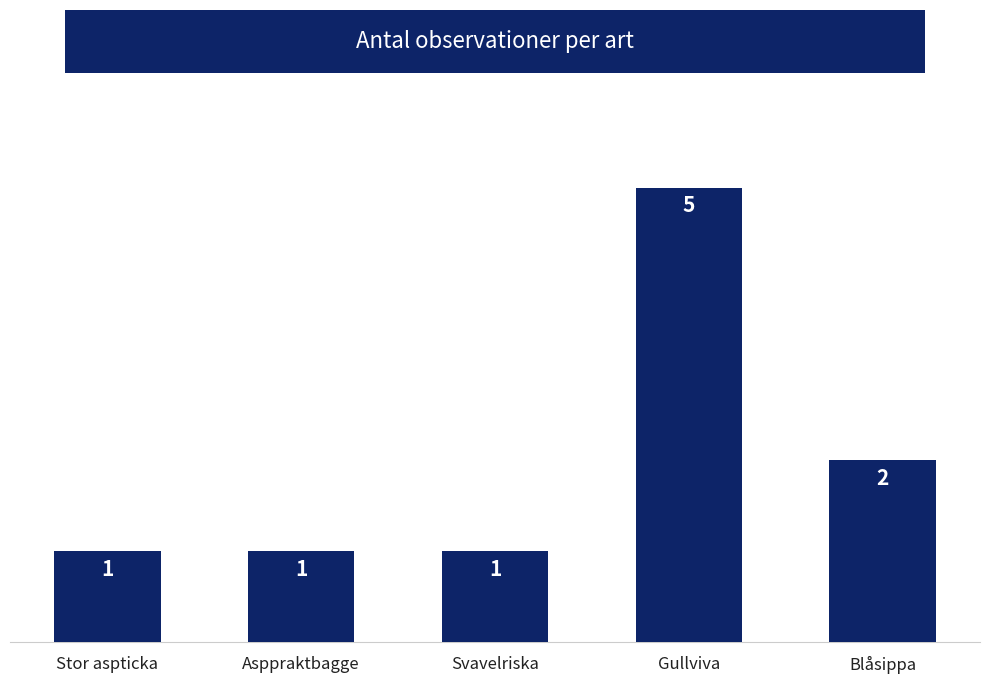

What is the label of the 2nd bar from the right?

Gullviva